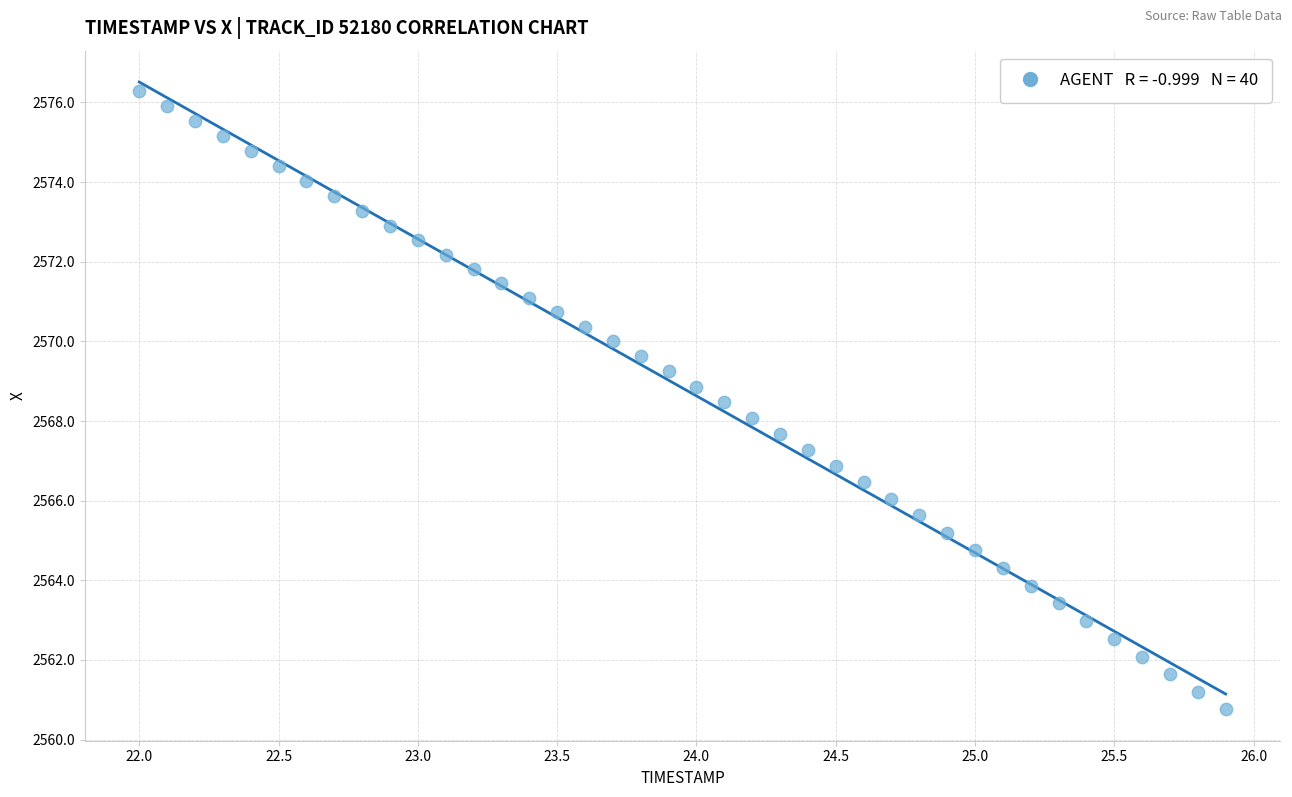

What is the range of Y values (max minus min)?

15.5